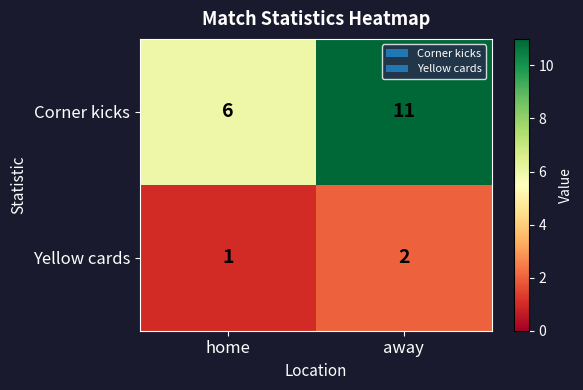

Reading left to right, extract all data points from this chart.

Corner kicks: home=6	away=11
Yellow cards: home=1	away=2